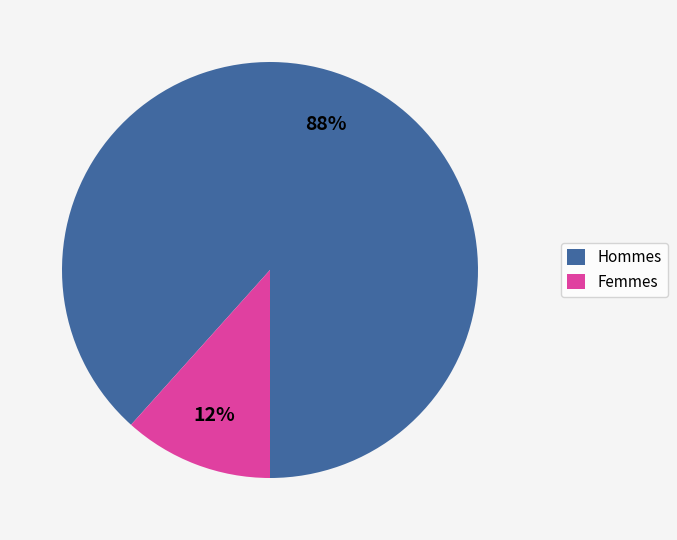

Is the sum of Femmes and Hommes greater than half?

Yes